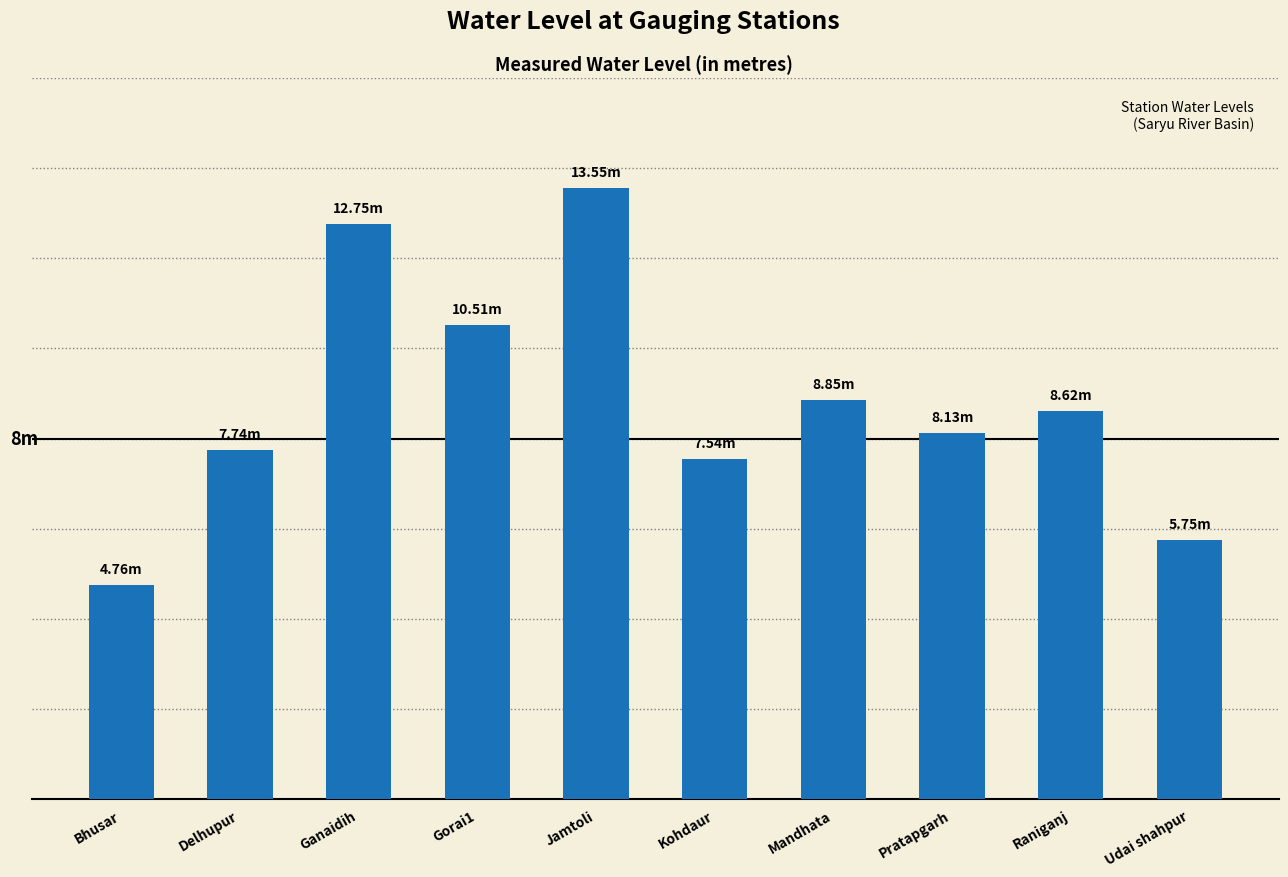

Does the chart contain stacked bars?

No